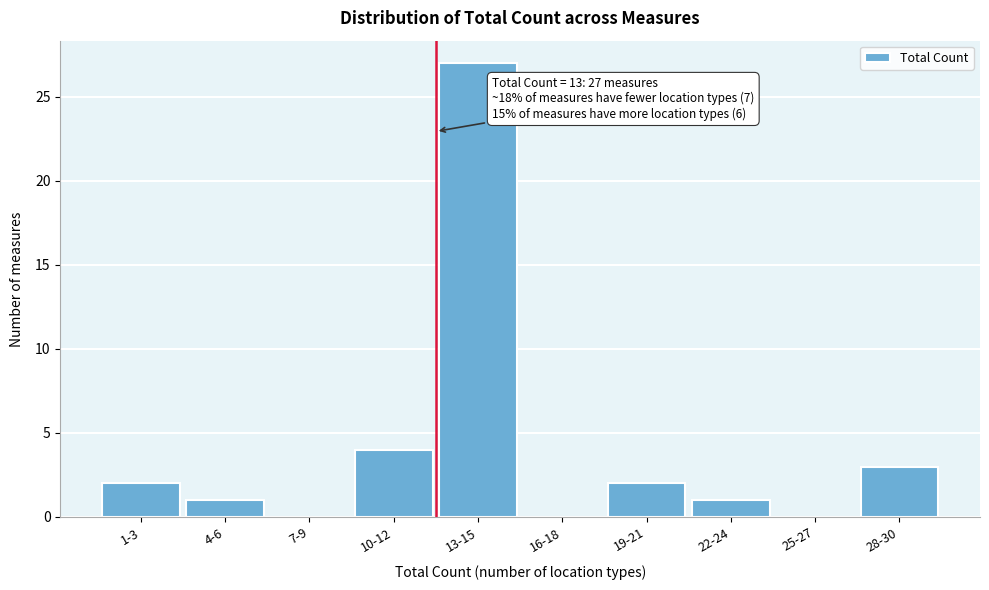

Reading left to right, what are all the values shown in this chart?

1-3=2	4-6=1	7-9=0	10-12=4	13-15=27	16-18=0	19-21=2	22-24=1	25-27=0	28-30=3